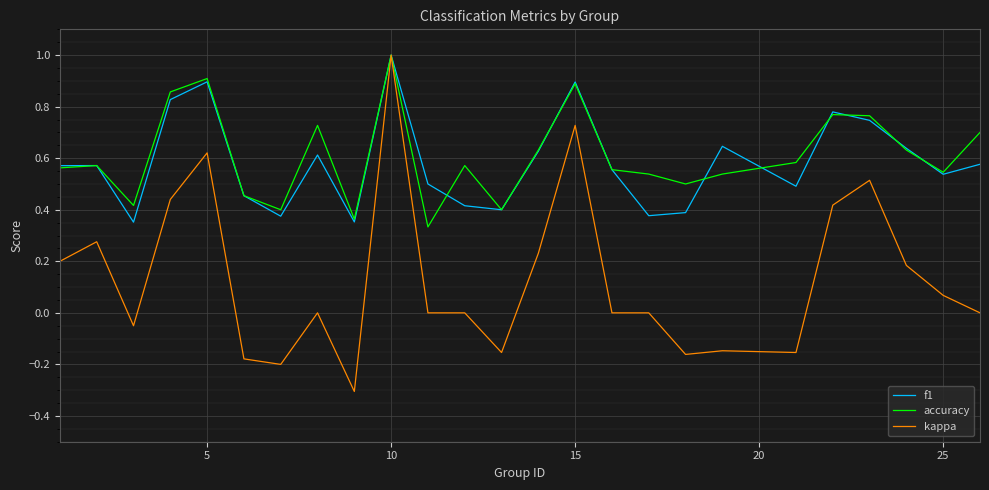

Which series has the widest spread of values?

kappa